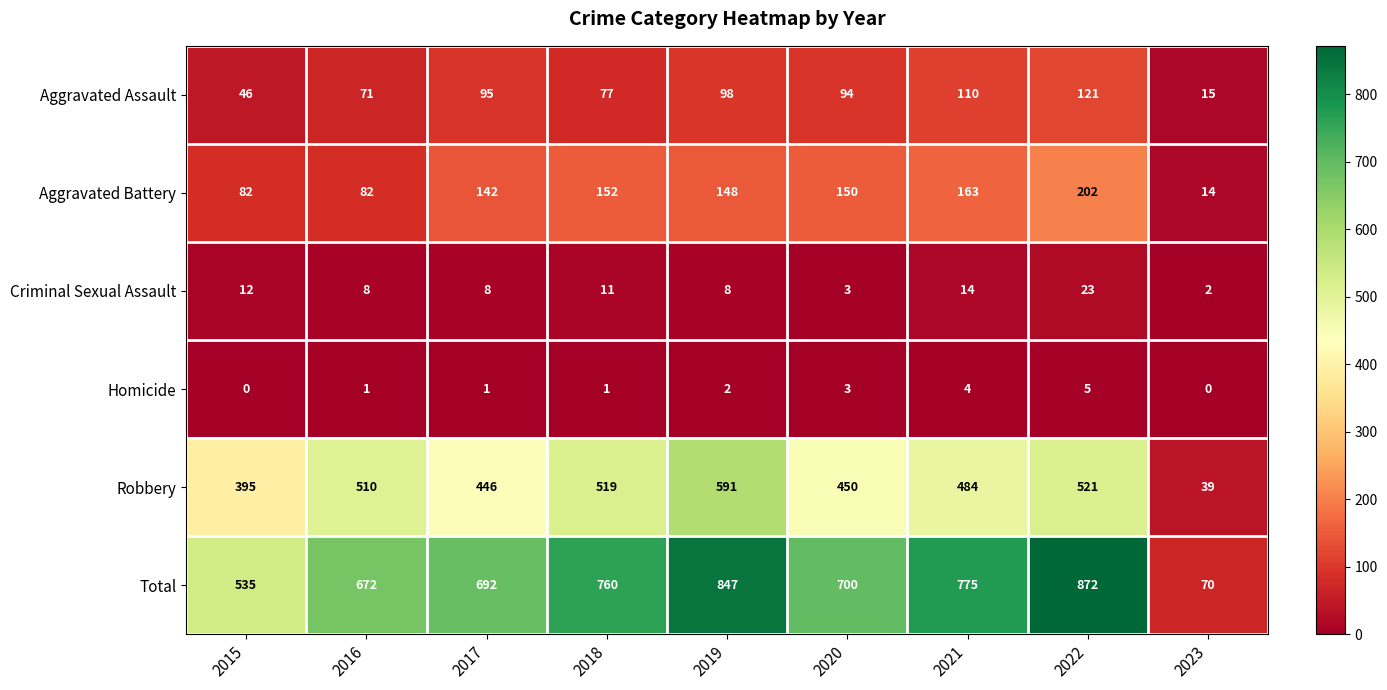

What is the maximum value for Aggravated Assault?

121